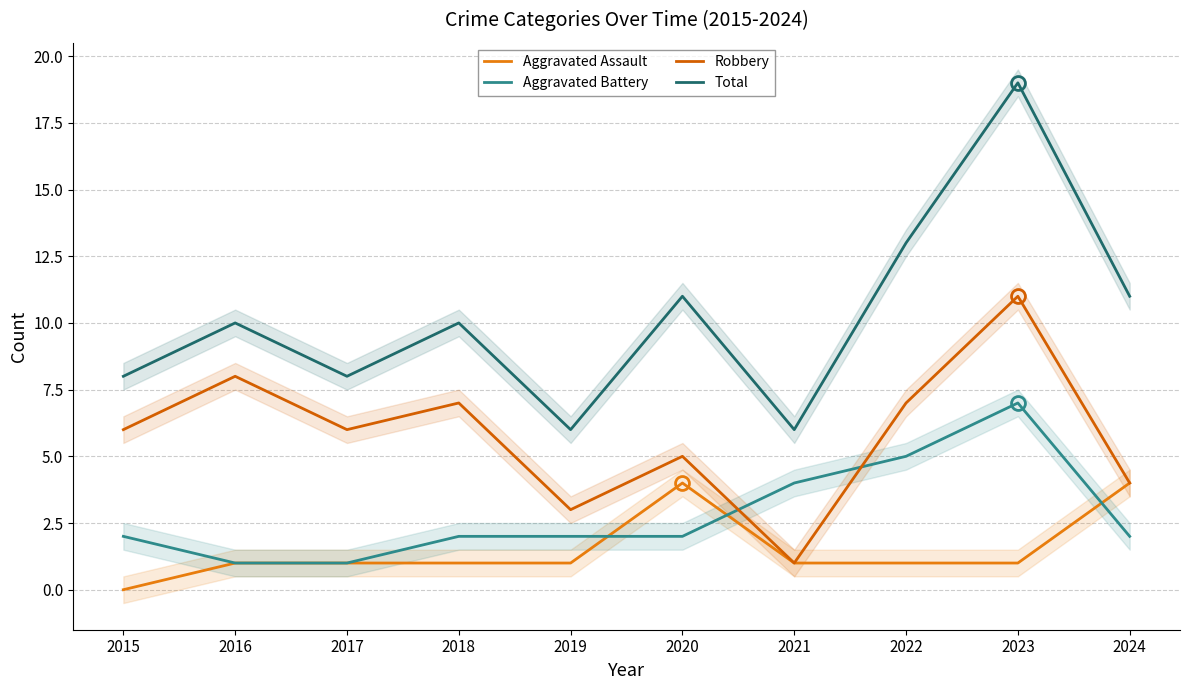

True or false: Total has a value of 13 at 2022.

True